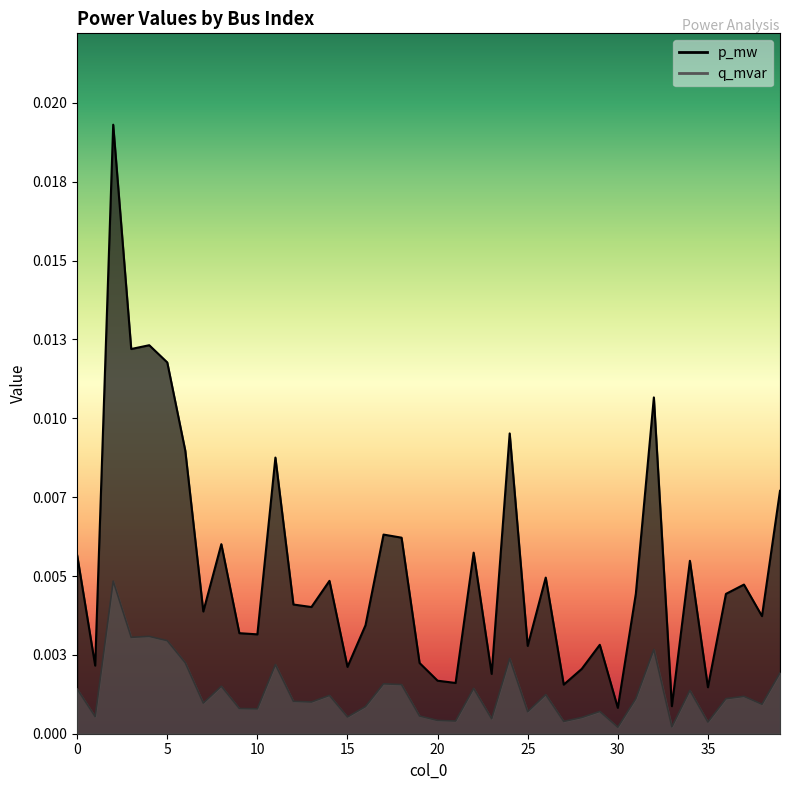

What are all the series names shown in the legend?

p_mw, q_mvar